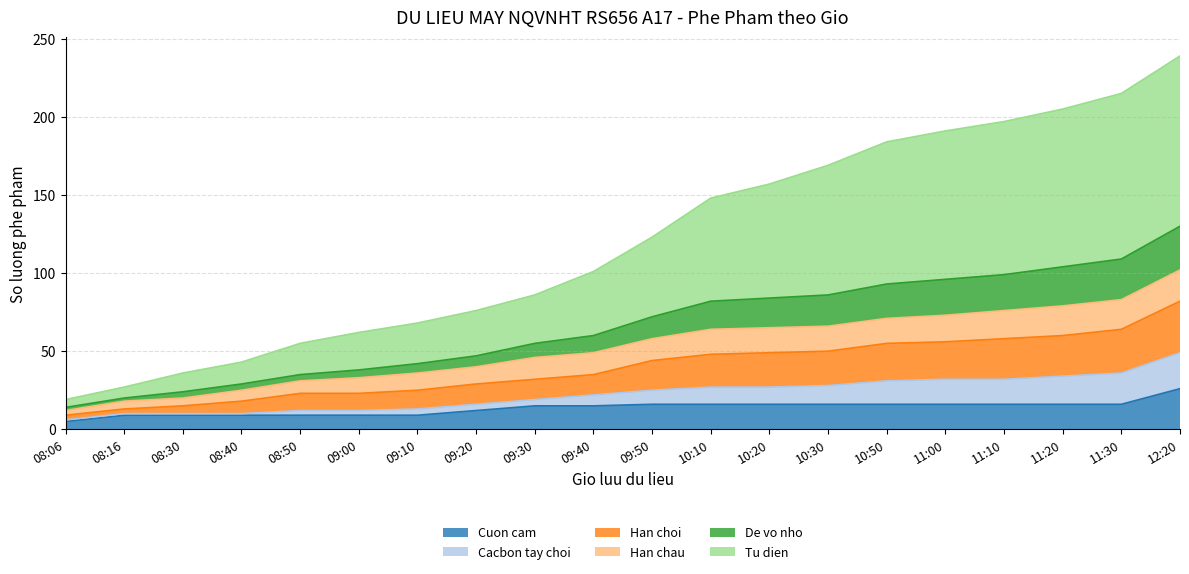

Which category has the lowest value in the De vo nho series?

08:06